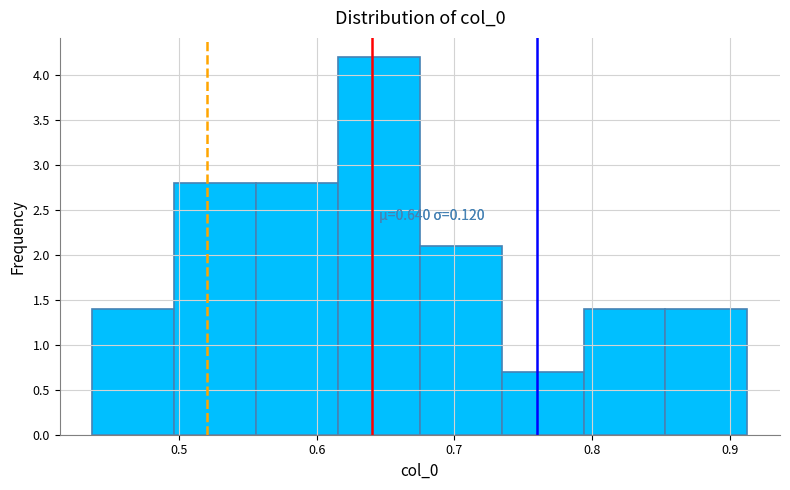

Which range on the x-axis has the tallest bar?

0.62 to 0.67